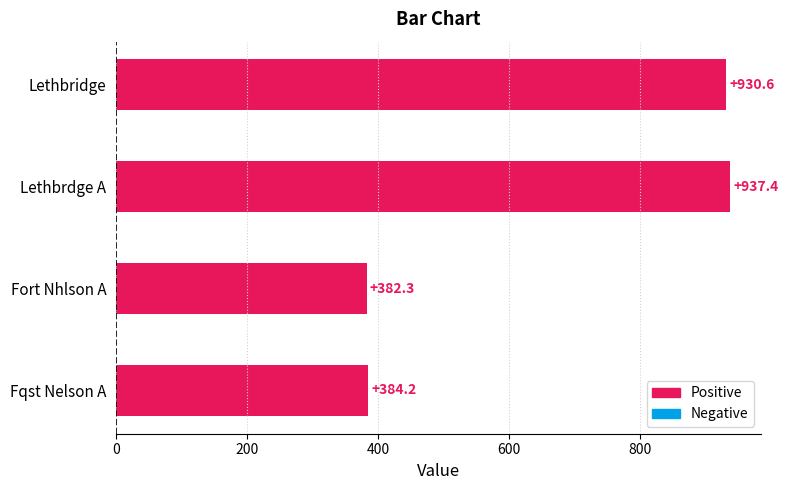

What is the change in value from Lethbridge to Fqst Nelson A?

-546.4